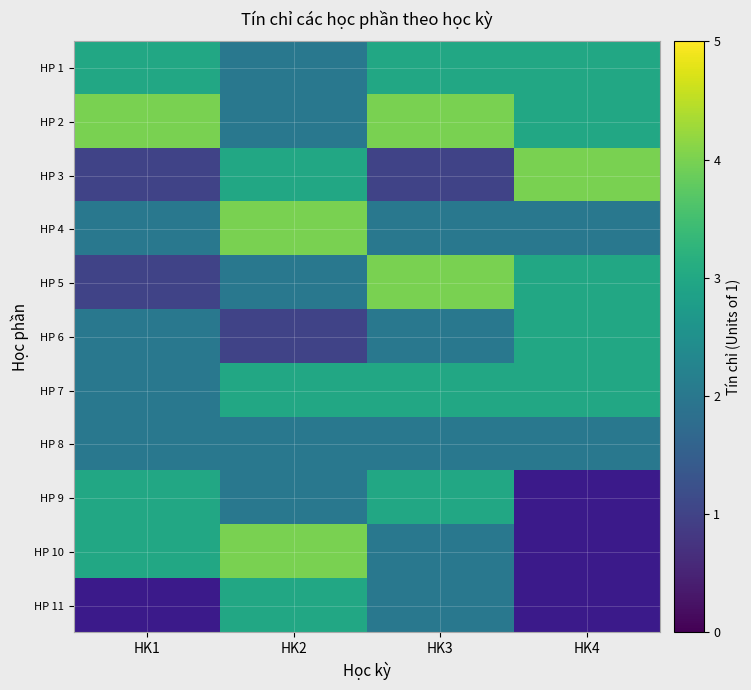

How many distinct data groups are displayed?

11